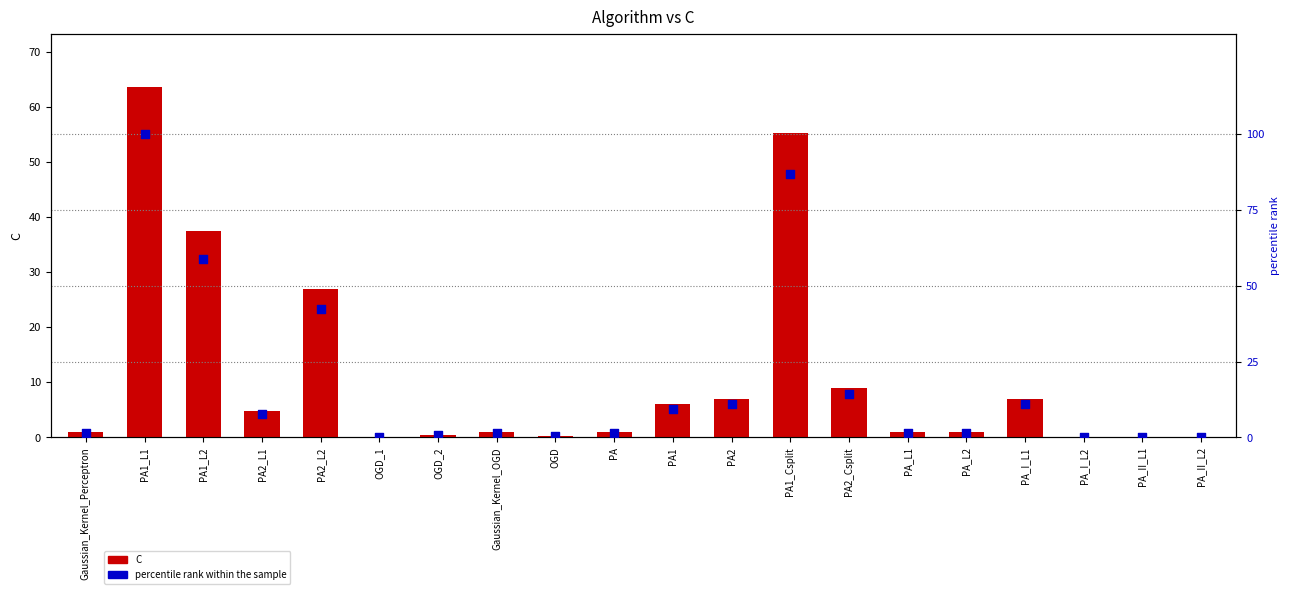

What are all the series names shown in the legend?

C, percentile rank within the sample